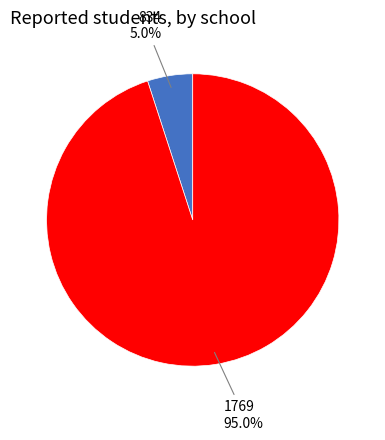

Which has a higher value, 1769 or 834?

1769